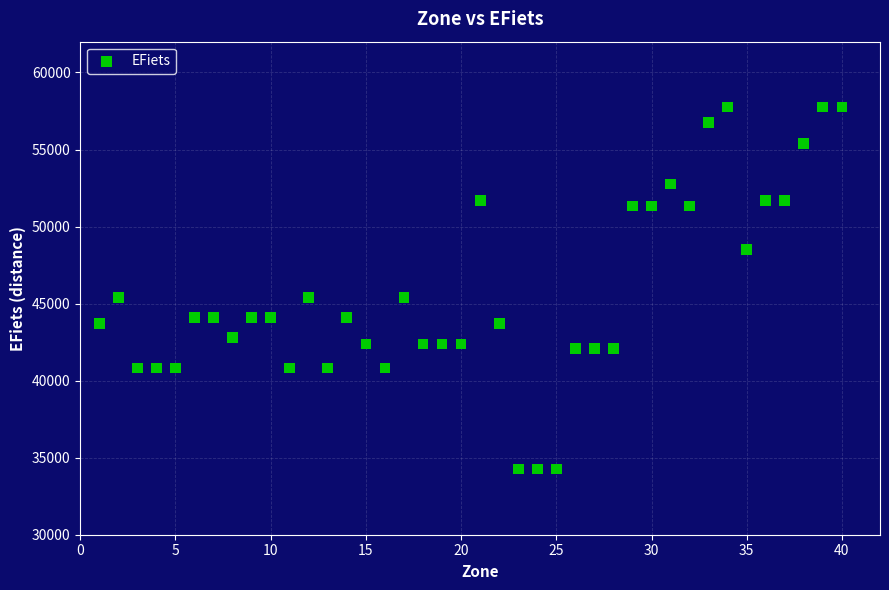

What is the range of Y values (max minus min)?

23490.0